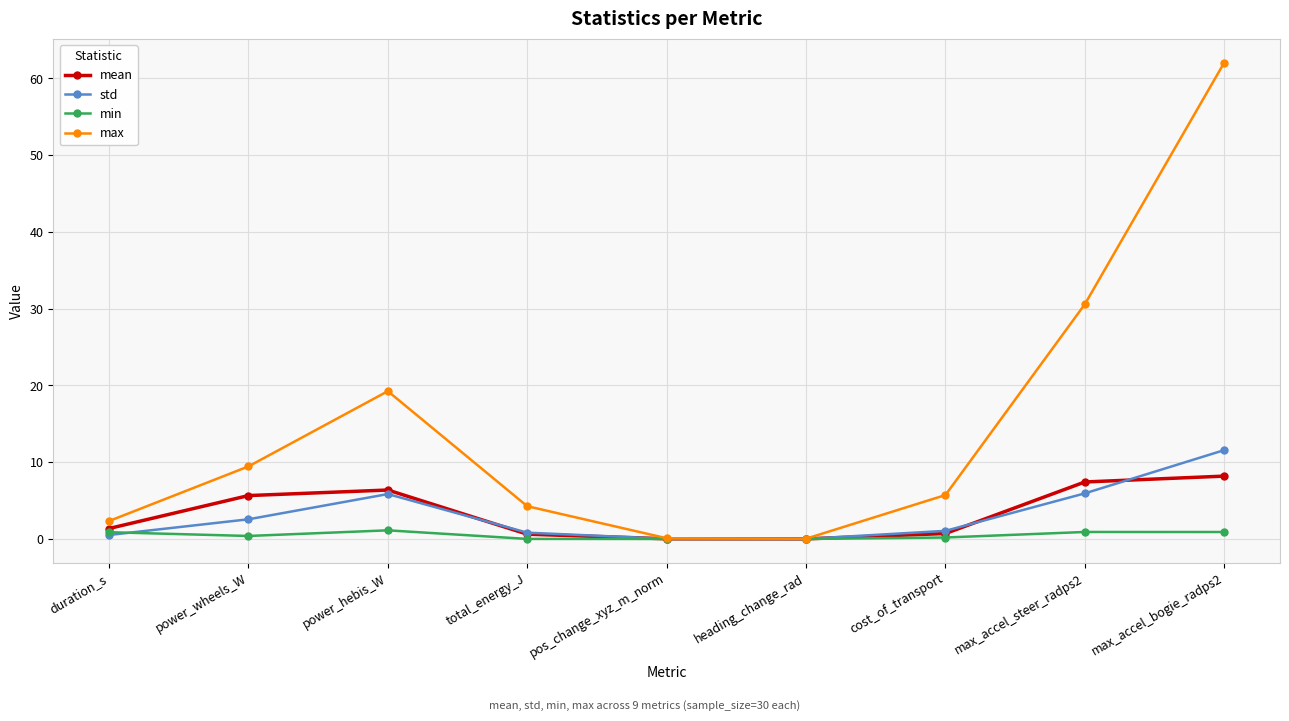

What is the highest value of the mean series?

8.2